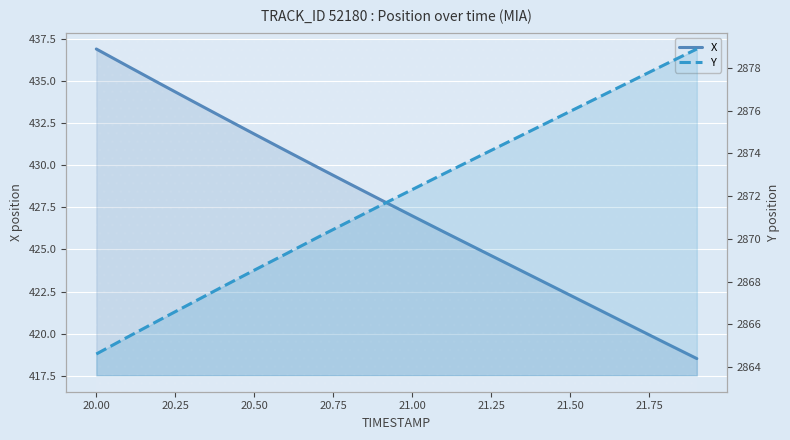

What is the label of the 4th point from the left?

20.50